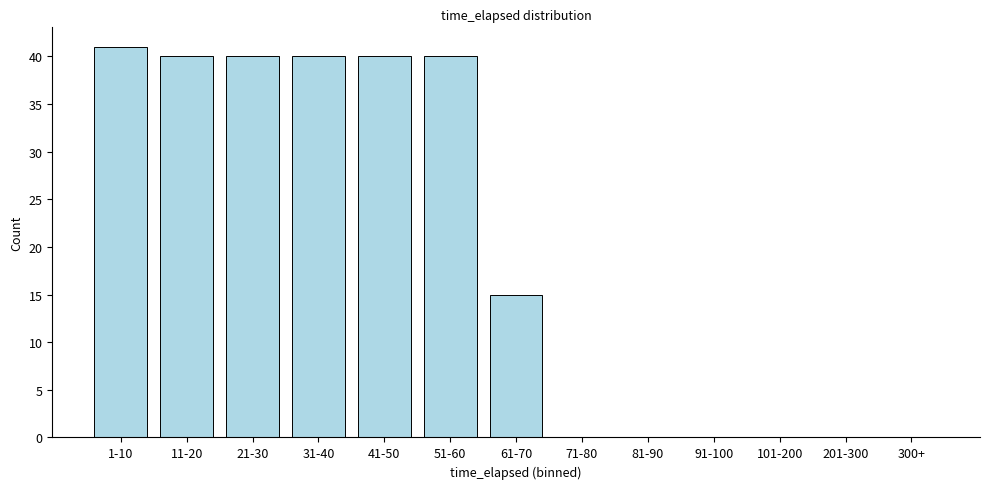

Reading left to right, transcribe all the data shown in this chart.

1-10=41	11-20=40	21-30=40	31-40=40	41-50=40	51-60=40	61-70=15	71-80=0	81-90=0	91-100=0	101-200=0	201-300=0	300+=0